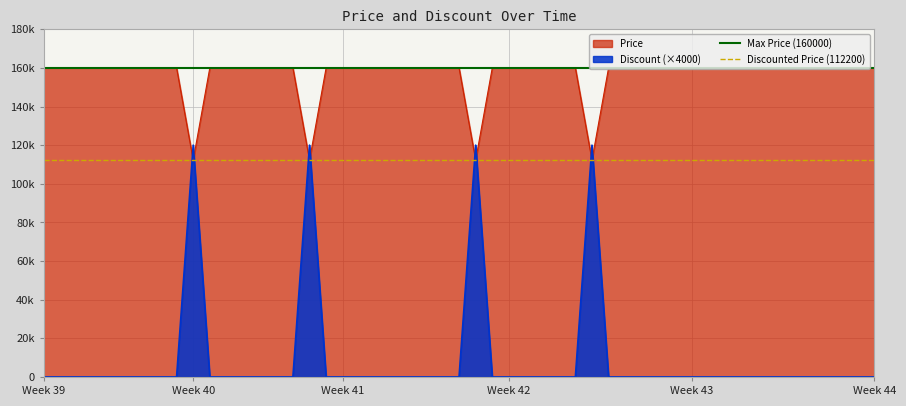

Read the Max Price (160000) value at Week 39.

160000